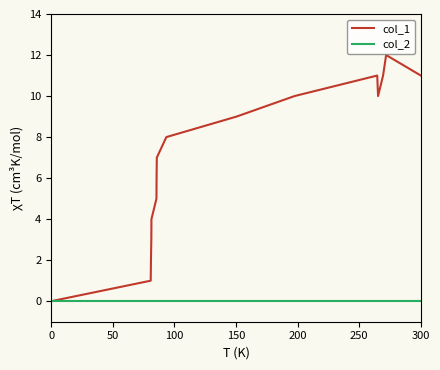

Which series has the widest spread of values?

col_1